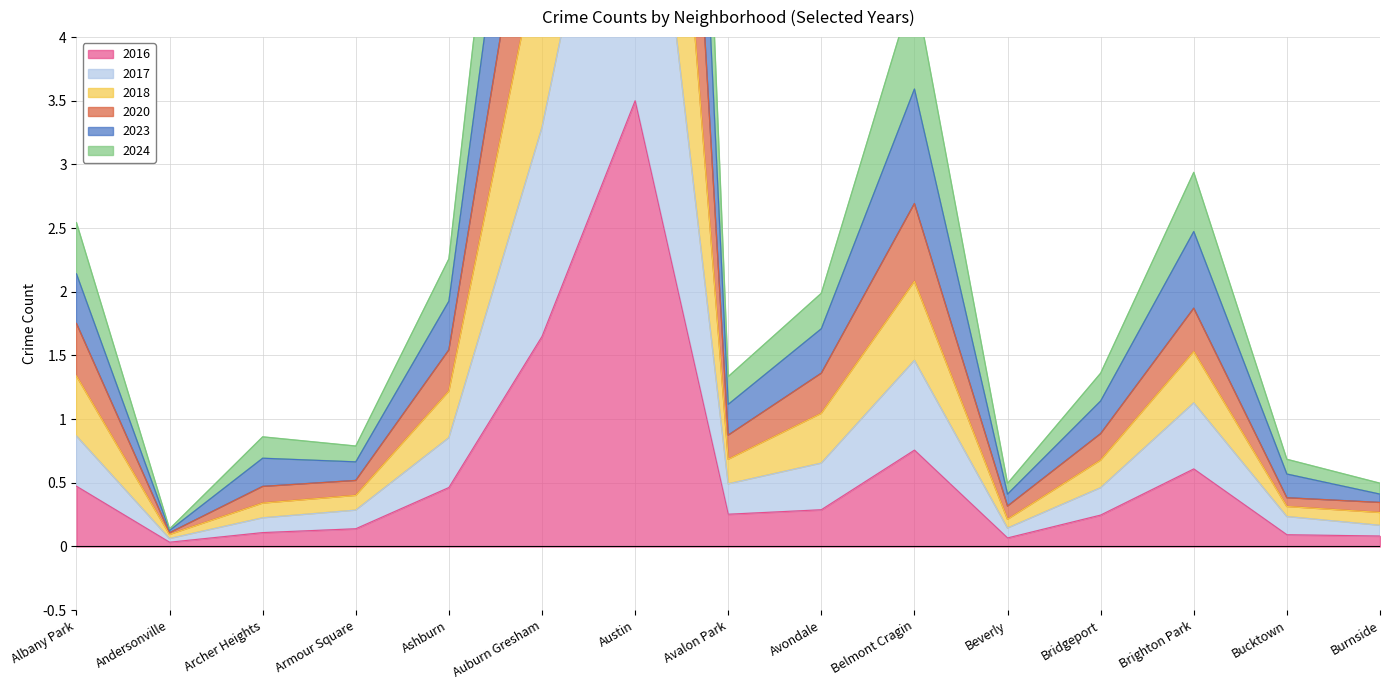

Is it true that 2016 equals 0.1 at Bridgeport?

False